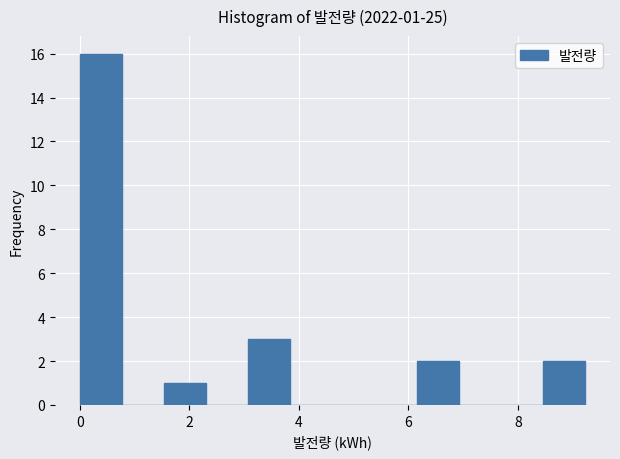

Read against the x-axis, roughly where is the centre of the tallest bar?

0.4